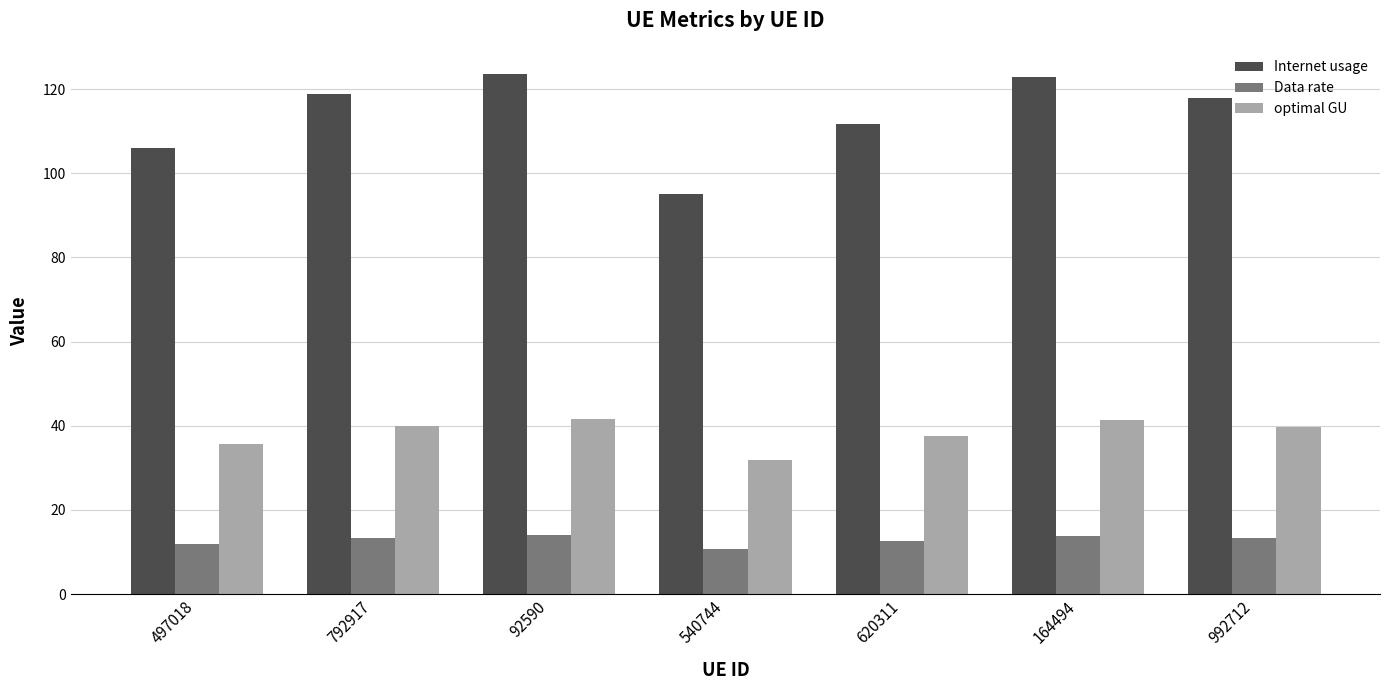

Rank the series by their maximum value, from highest to lowest.

Internet usage, optimal GU, Data rate